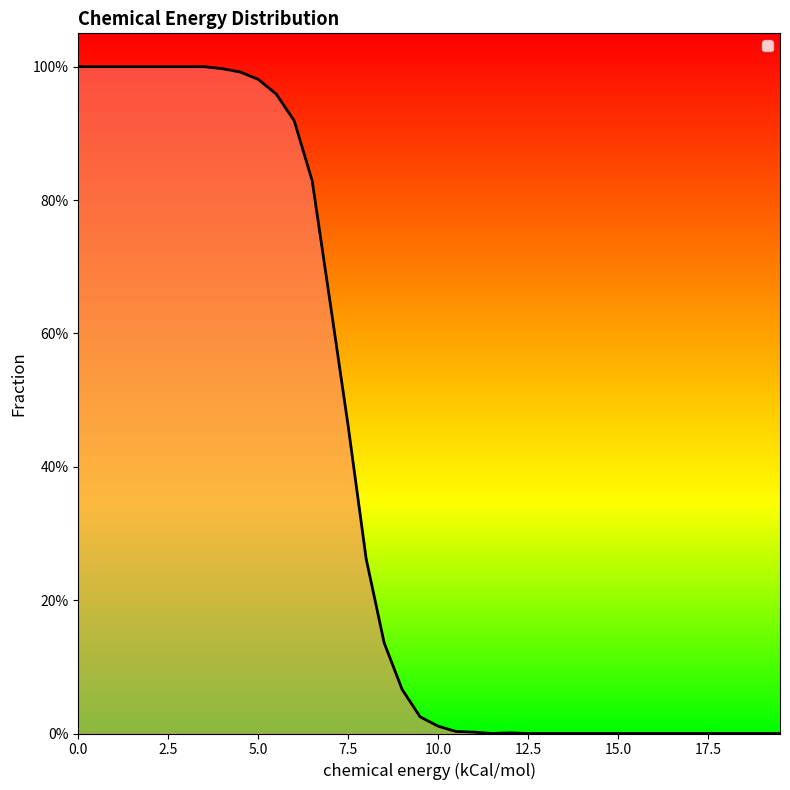

Does the chart display data point markers on the line(s)?

No